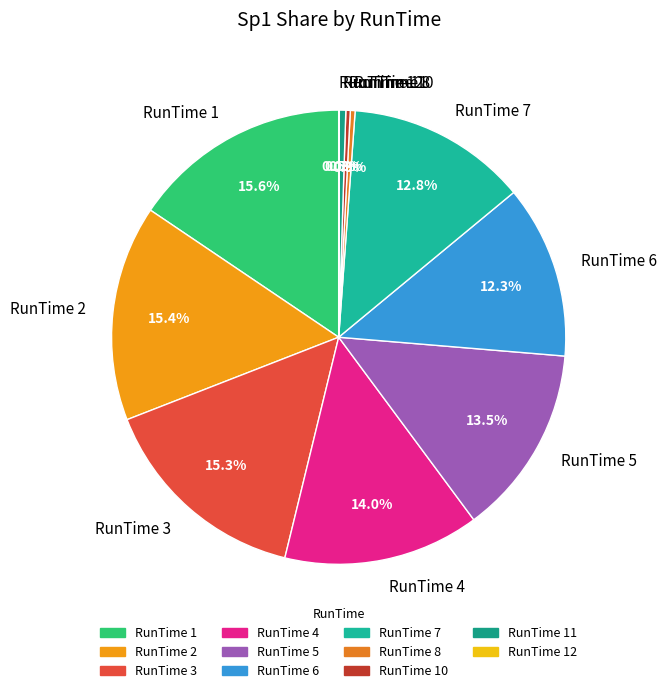

Is there a majority slice in this chart?

No